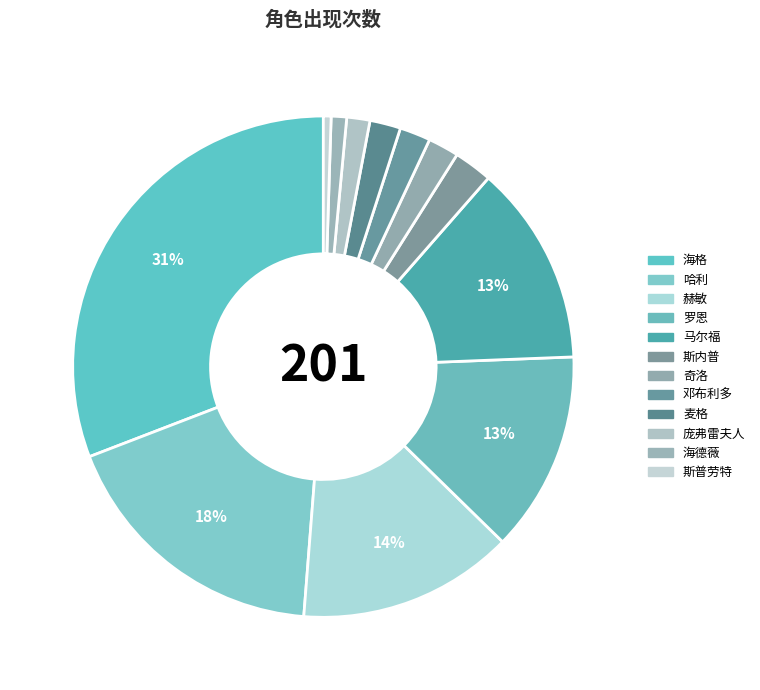

Is there any slice that represents more than half of the pie?

No